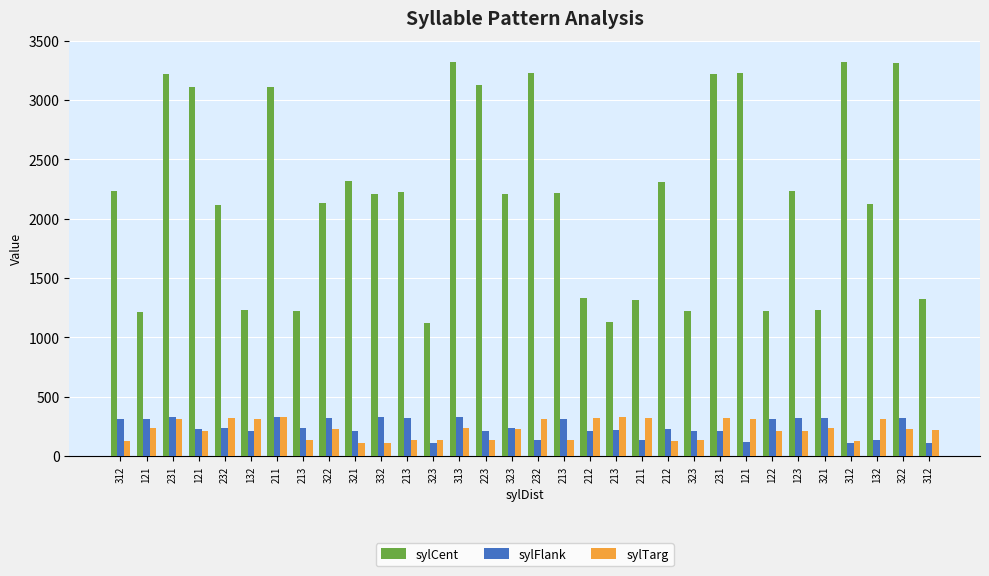

What is the greatest value displayed?

3323